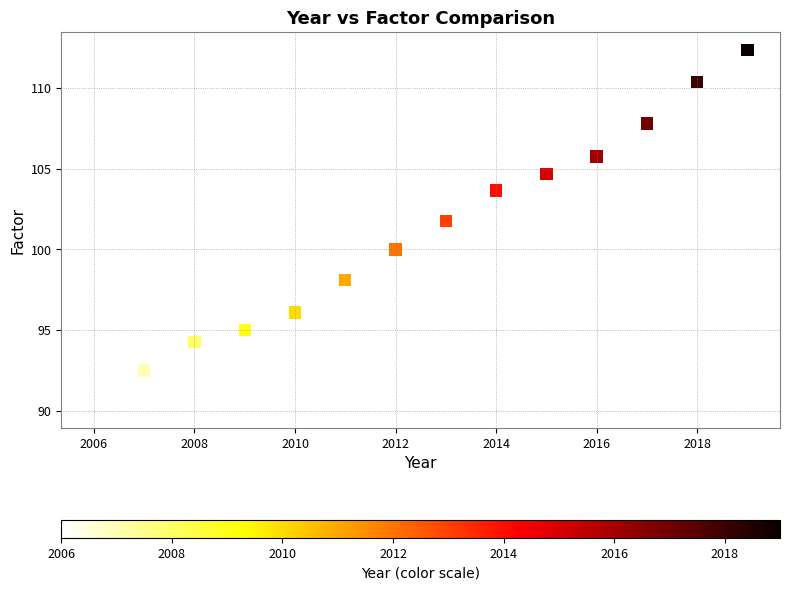

What is the range of X values (max minus min)?

13.0